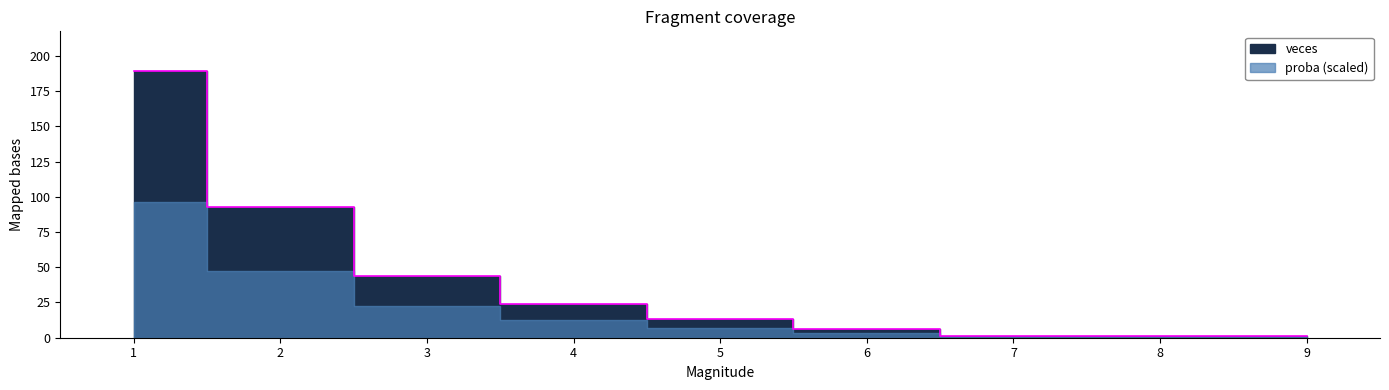

What is the difference between the second highest and second lowest values?

92